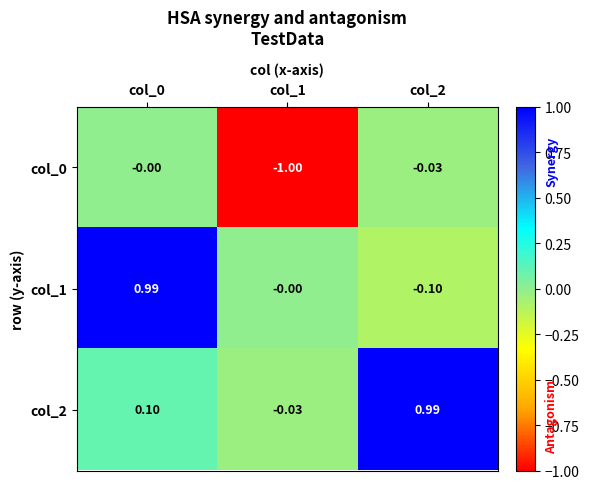

Is the value of col_1 at col_0 greater than the value of col_2 at col_0?

Yes